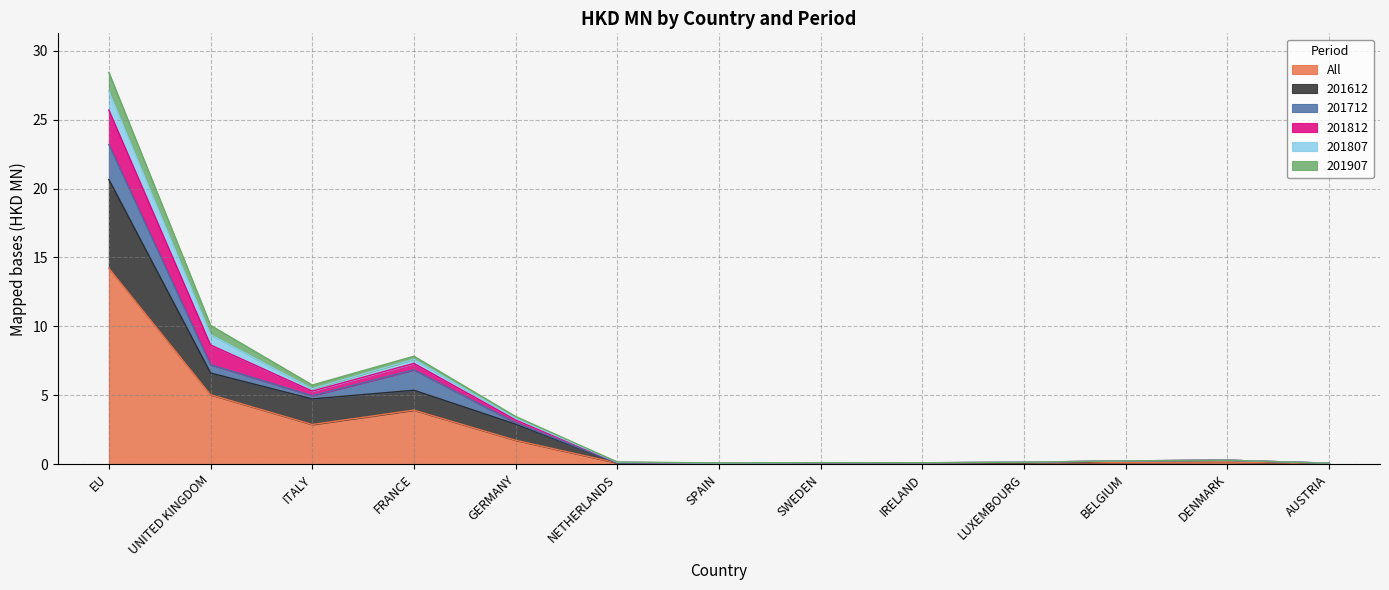

Which category has the highest value across all series?

EU